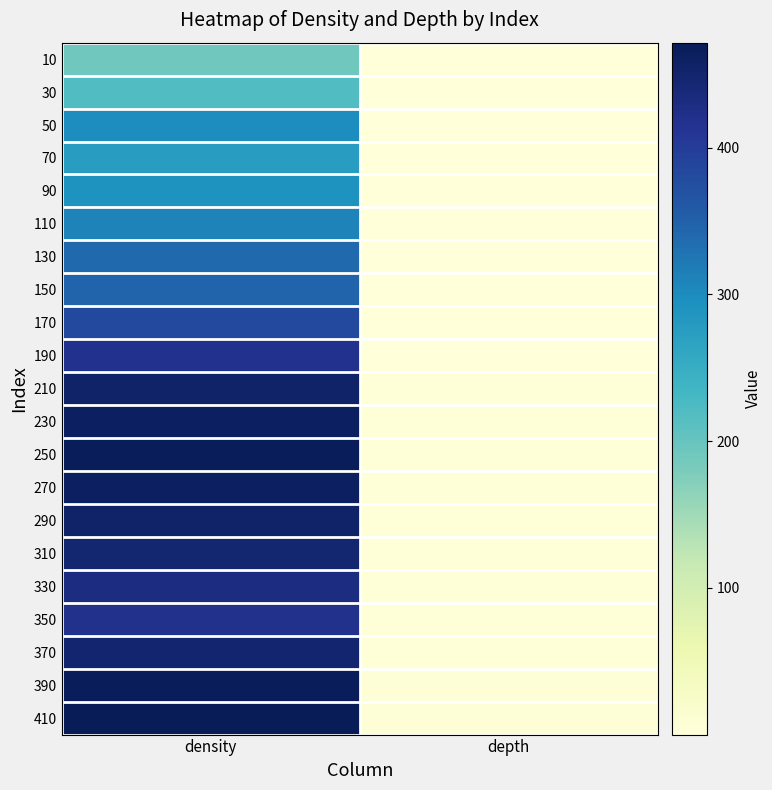

Rank the series at depth from lowest to highest value.

10, 30, 50, 70, 90, 110, 130, 150, 170, 190, 210, 230, 250, 270, 290, 310, 330, 350, 370, 390, 410